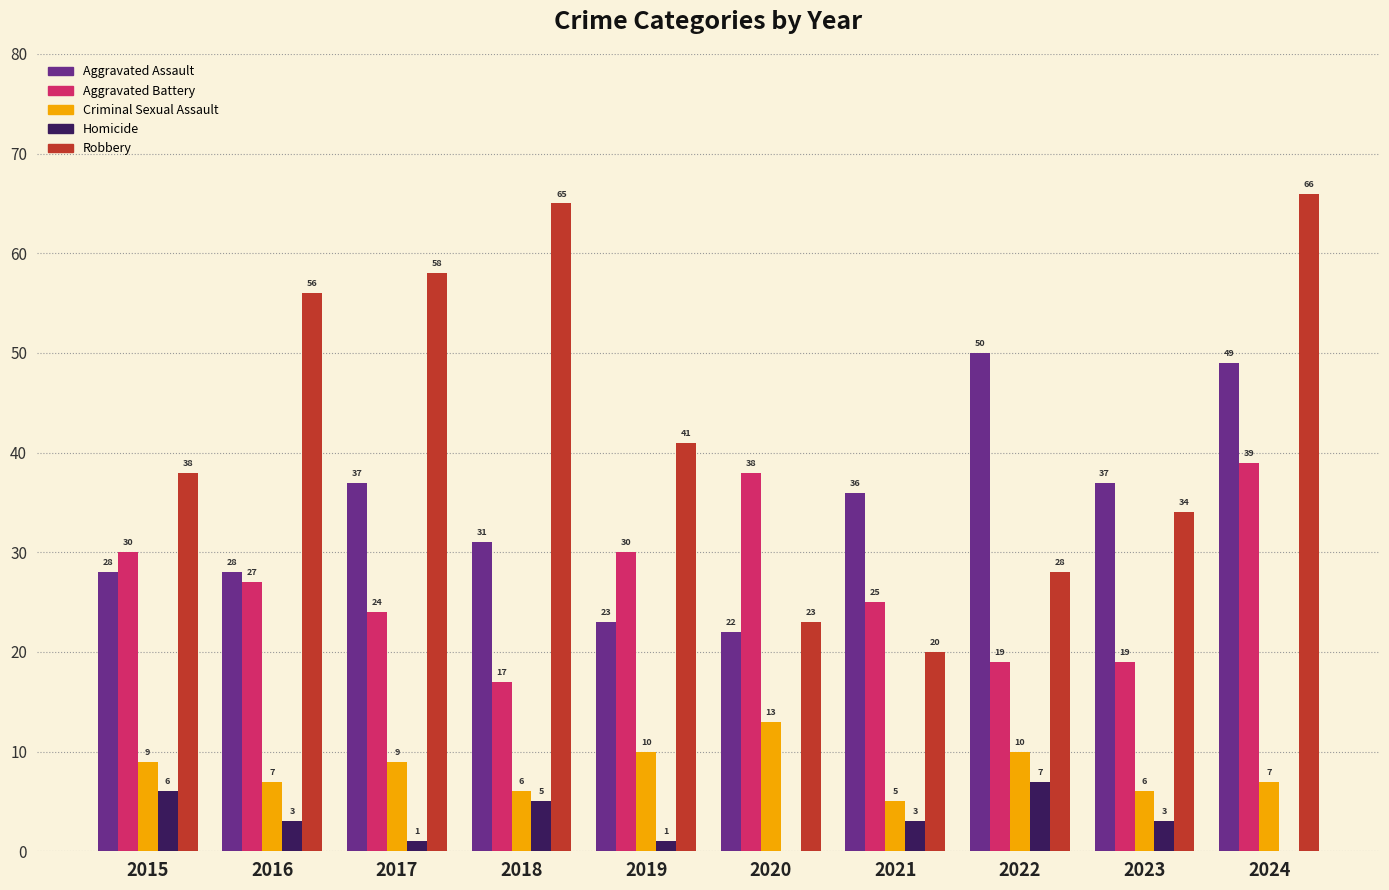

At which category does the chart reach its peak across all series?

2024